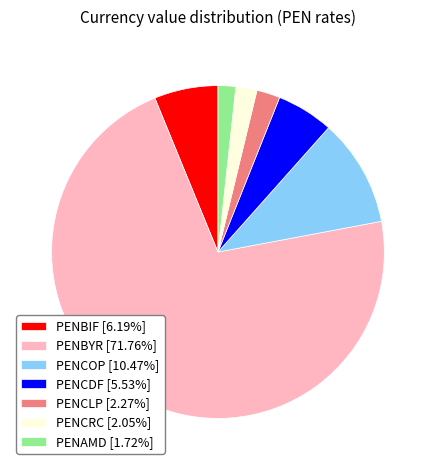

Approximately how many times larger is the value at PENBYR compared to PENCOP?

6.9